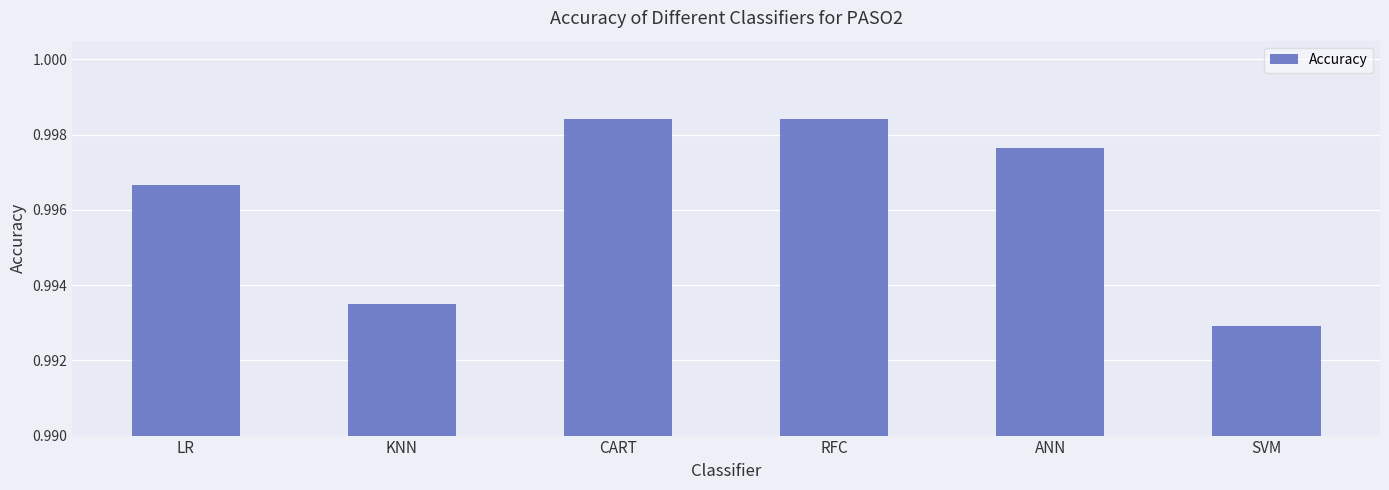

Which label corresponds to the smallest value in the chart?

SVM